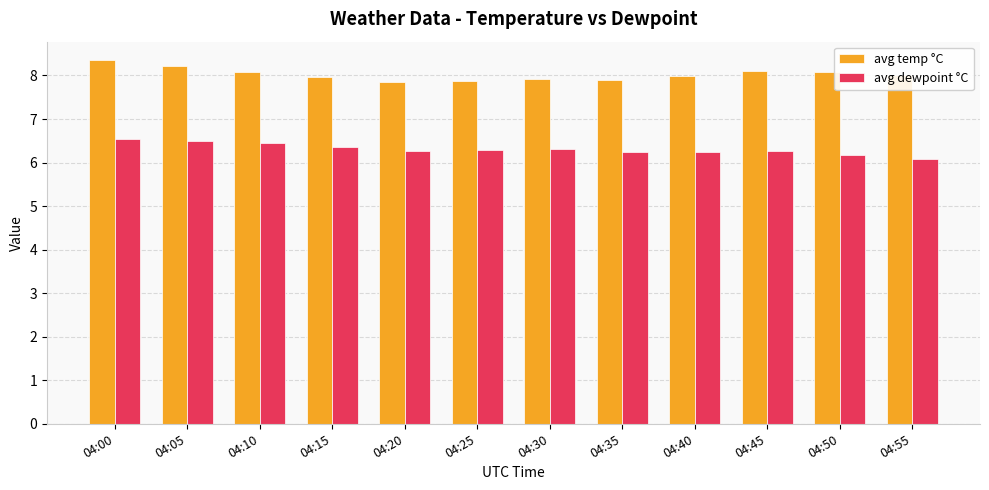

What is the lowest value of the avg dewpoint °C series?

6.1